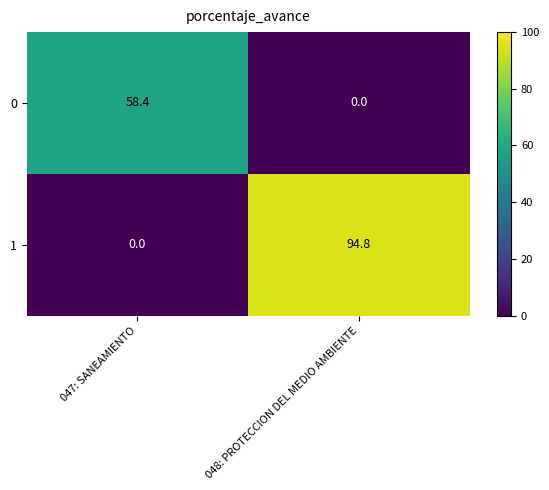

At which category is the sum across all series the highest?

048: PROTECCION DEL MEDIO AMBIENTE